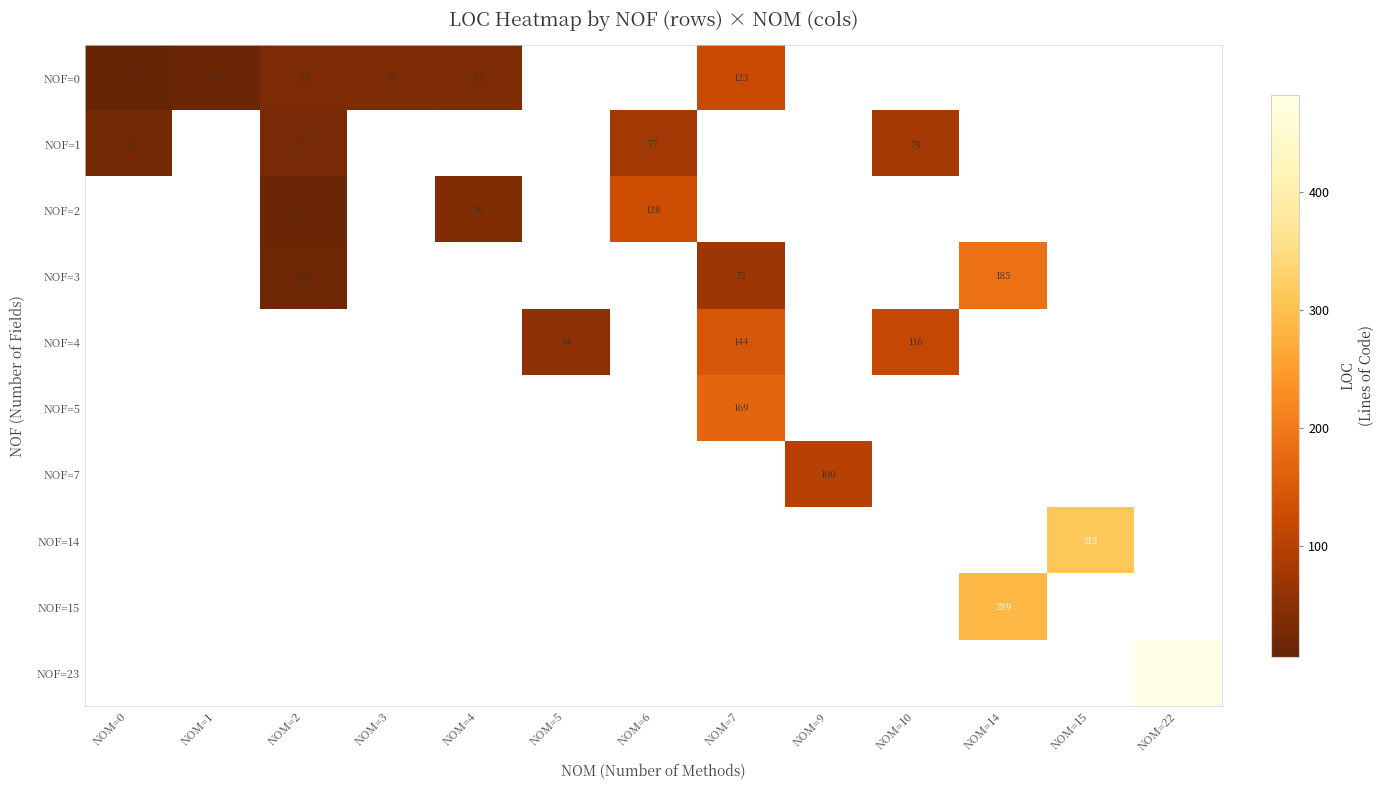

True or false: NOF=2 has a value of 7.7 at NOM=2.

False